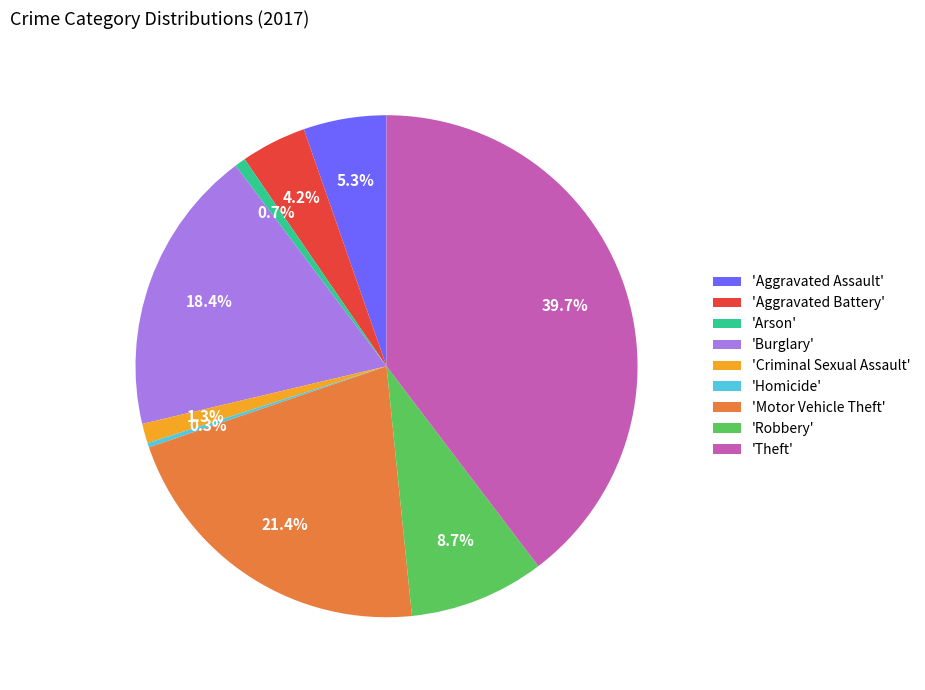

What percentage do 'Aggravated Battery' and 'Robbery' together represent?

12.9%